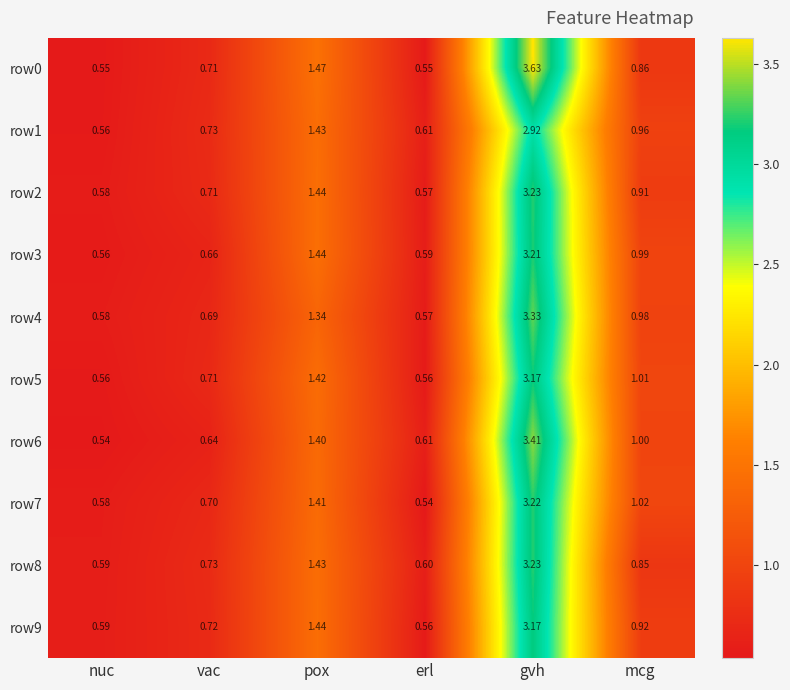

At which label does row4 reach its peak?

gvh